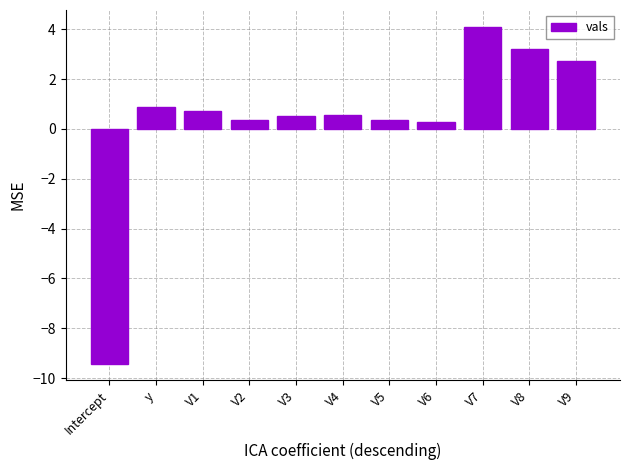

What is the value of the 2nd bar from the left?

0.9